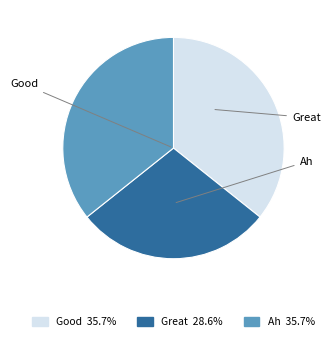

Which slice is the smallest?

Great